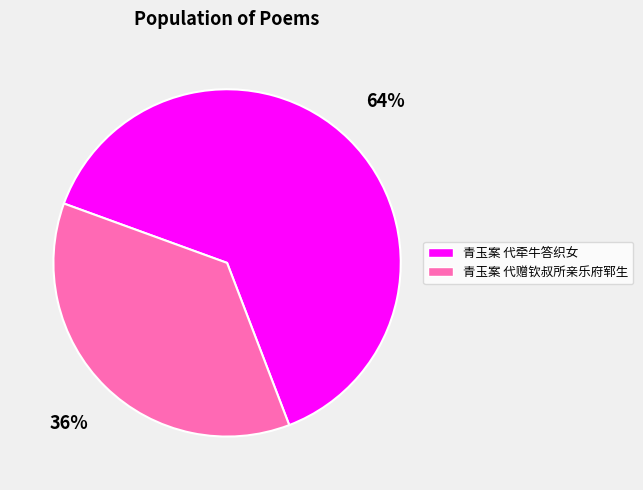

Combined, do 青玉案 代赠钦叔所亲乐府郓生 and 青玉案 代牵牛答织女 account for over 50%?

Yes